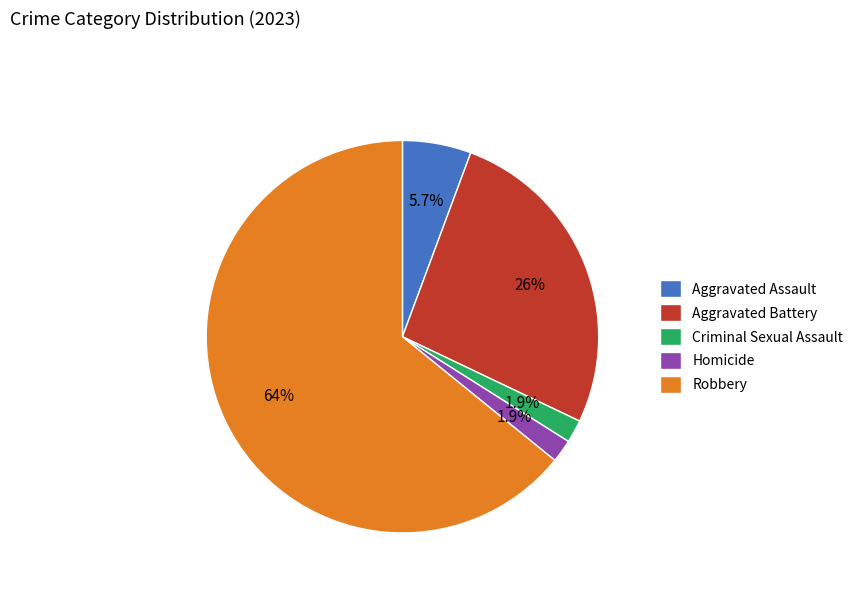

Which slice represents more than half of the pie?

Robbery